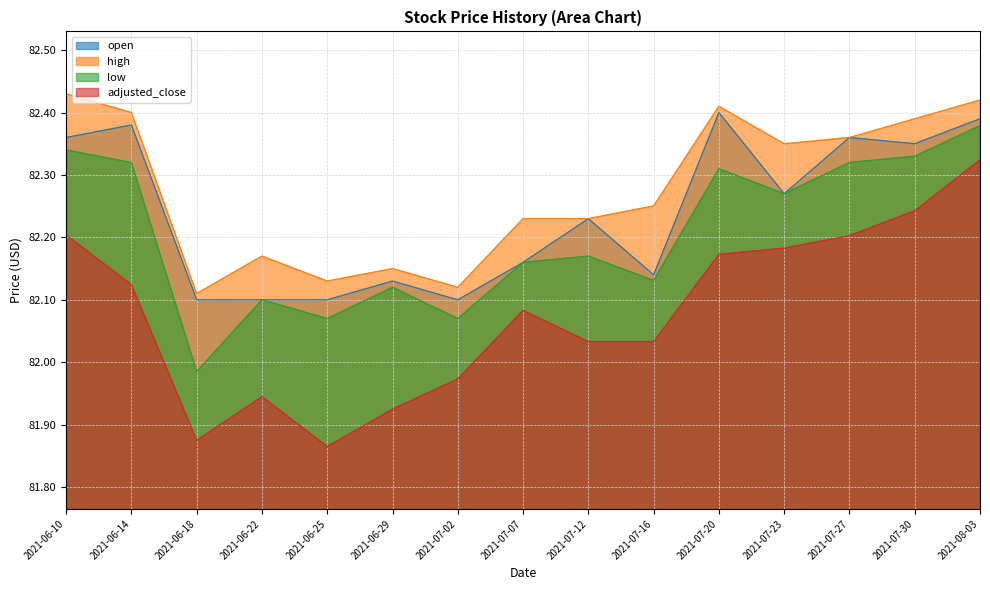

The value of low at 2021-06-22 is 138.7. True or false?

False